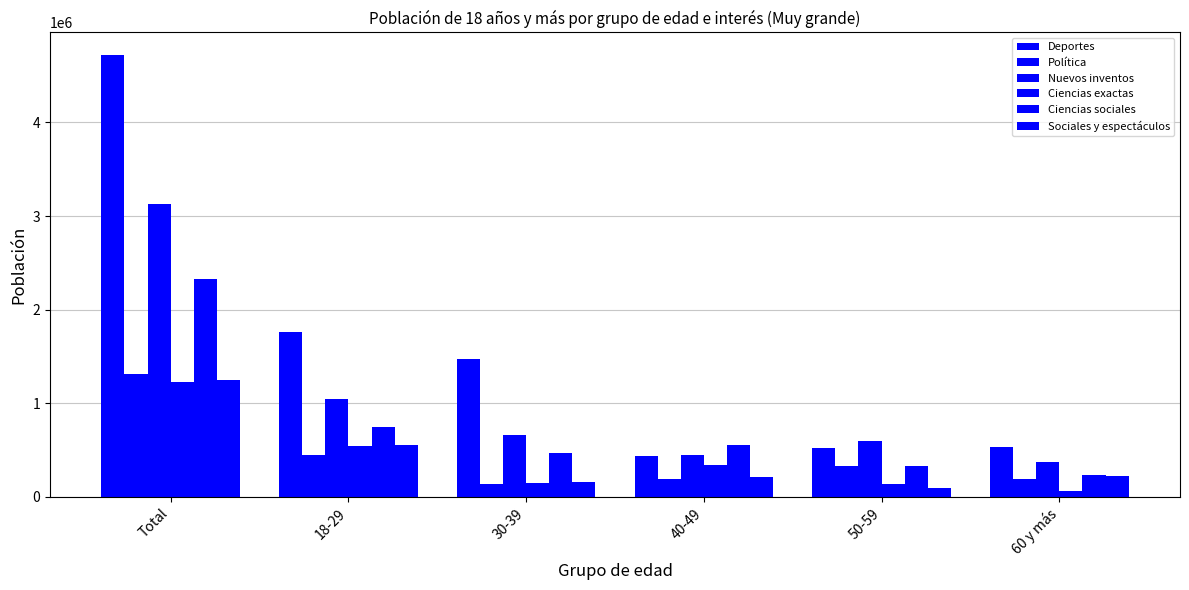

Are the bars horizontal?

No